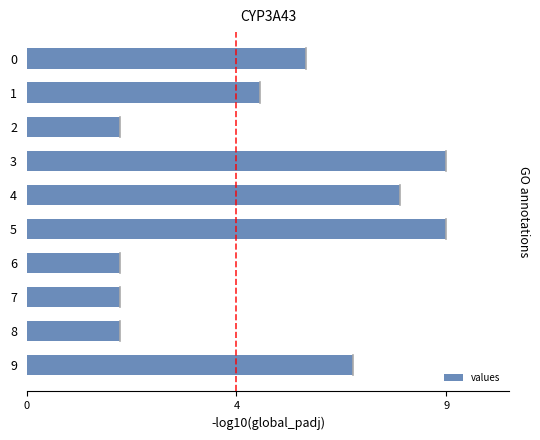

How many values are between 2 and 8?

8